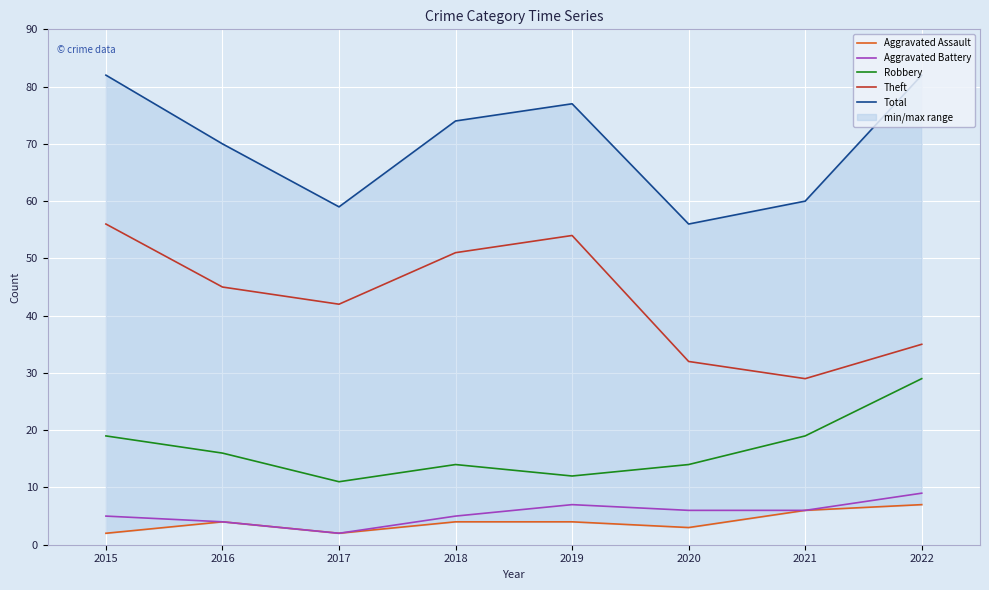

The Theft series shows 79 at 2015. True or false?

False